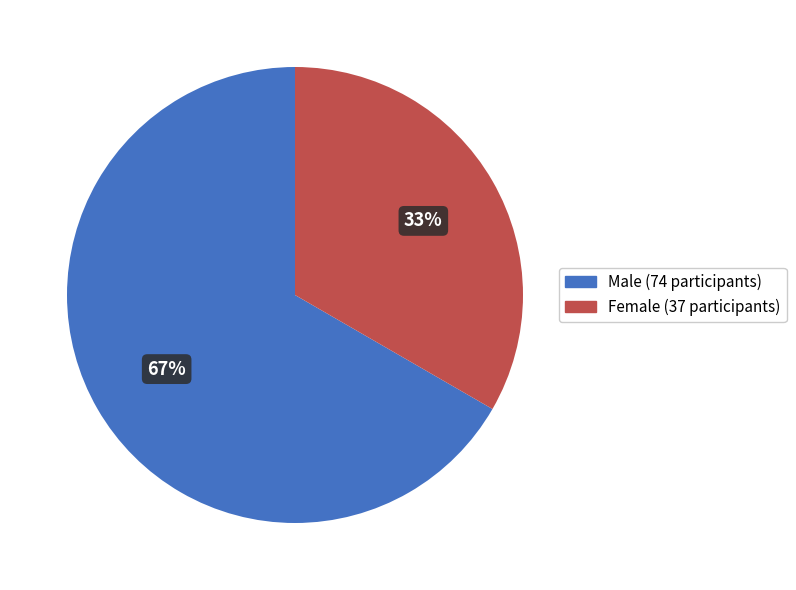

To the nearest percent, what is the combined percentage of Male (74 participants) and Female (37 participants)?

100%